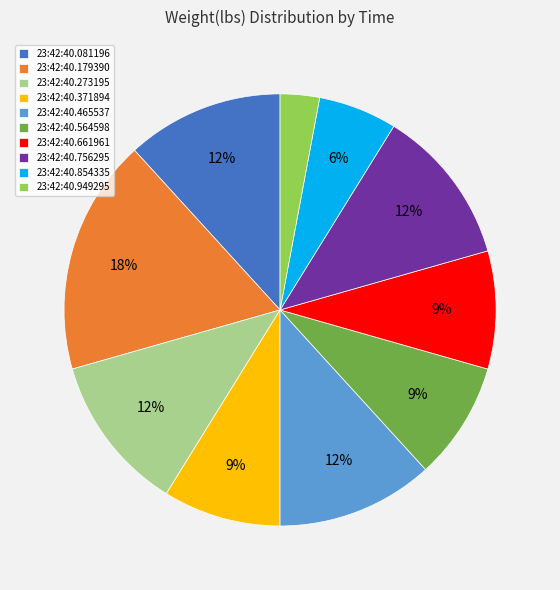

Is the sum of 23:42:40.371894 and 23:42:40.465537 greater than half?

No